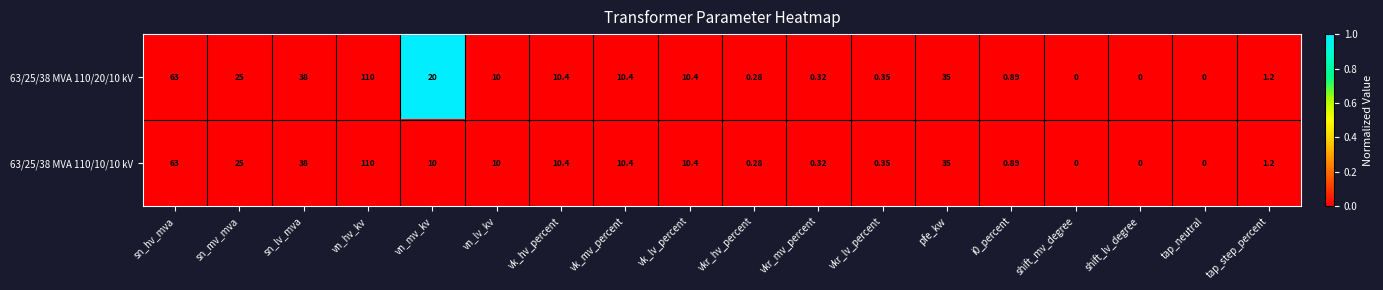

Where does the 63/25/38 MVA 110/20/10 kV series first go above 10?

sn_hv_mva